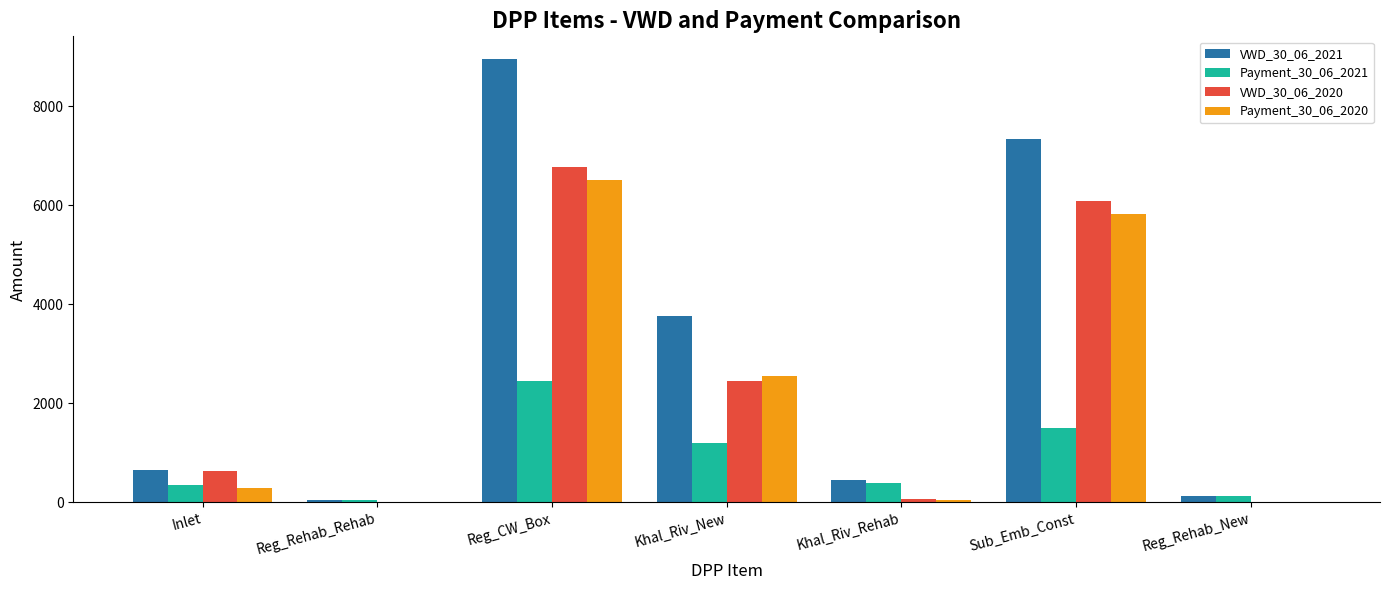

What is the average value of the Payment_30_06_2020 series?

2175.2